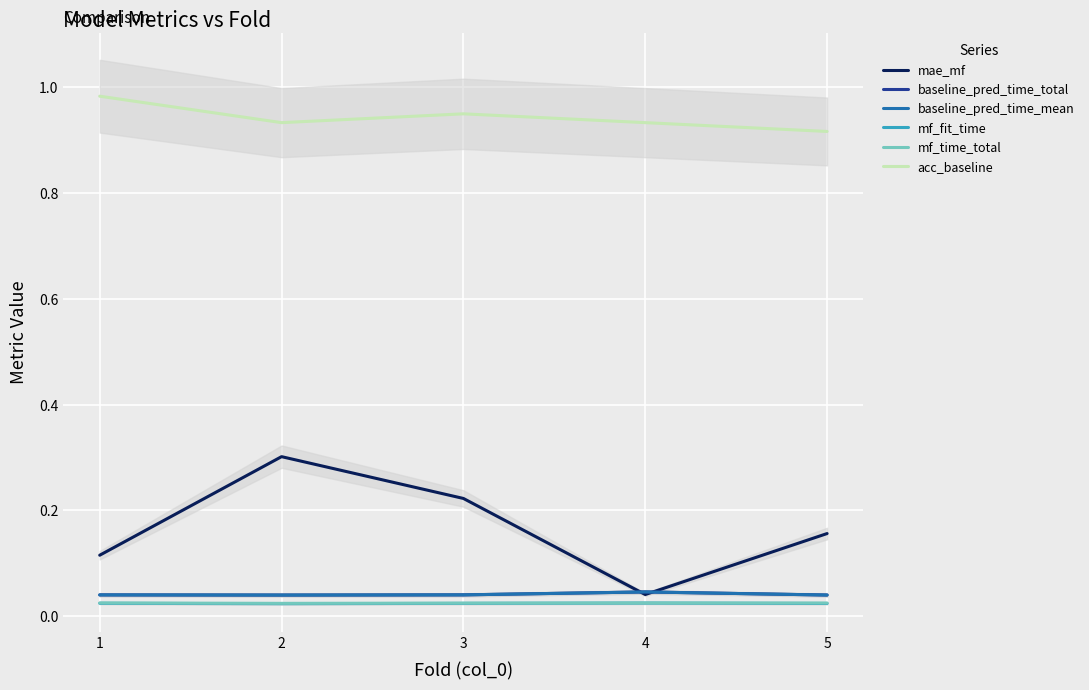

True or false: mf_time_total has a value of 0.0 at 3.

True